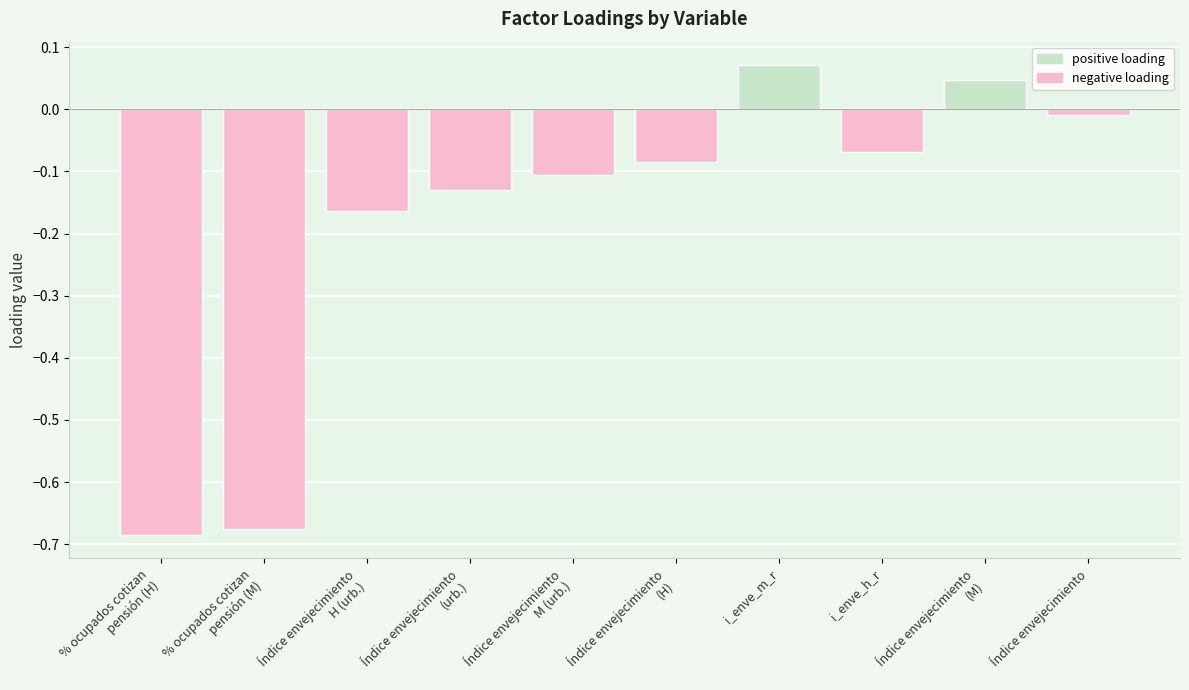

Rank the categories by value from lowest to highest.

% ocupados cotizan
pensión (H), % ocupados cotizan
pensión (M), Índice envejecimiento
H (urb.), Índice envejecimiento
(urb.), Índice envejecimiento
M (urb.), Índice envejecimiento
(H), i_enve_h_r, Índice envejecimiento, Índice envejecimiento
(M), i_enve_m_r